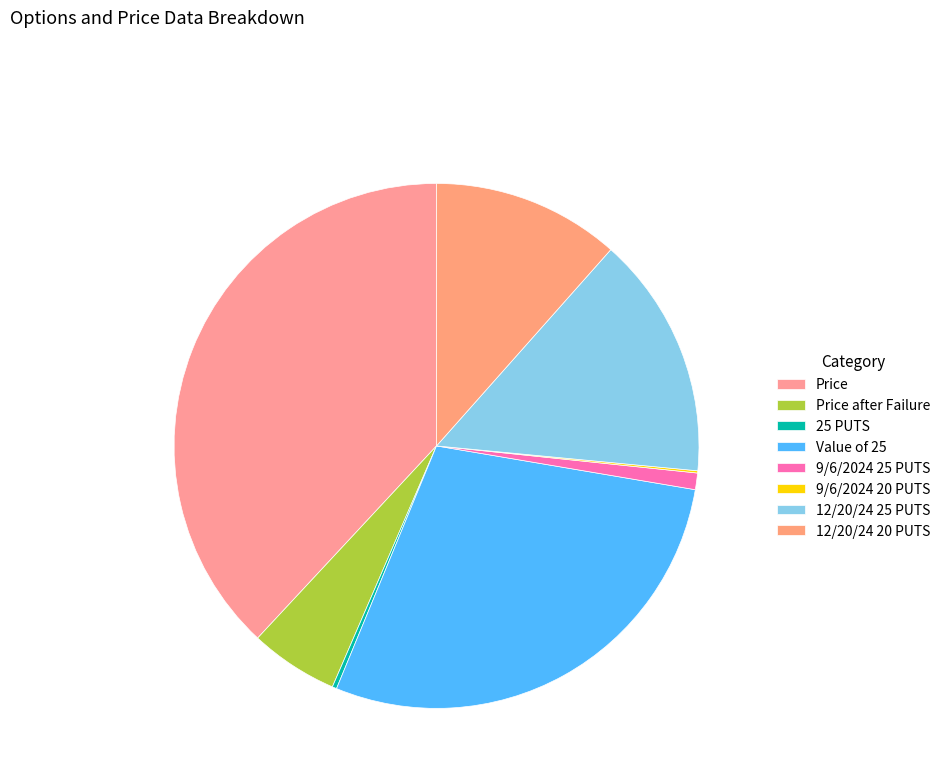

What is the total percentage of 25 PUTS and Value of 25?

28.8%